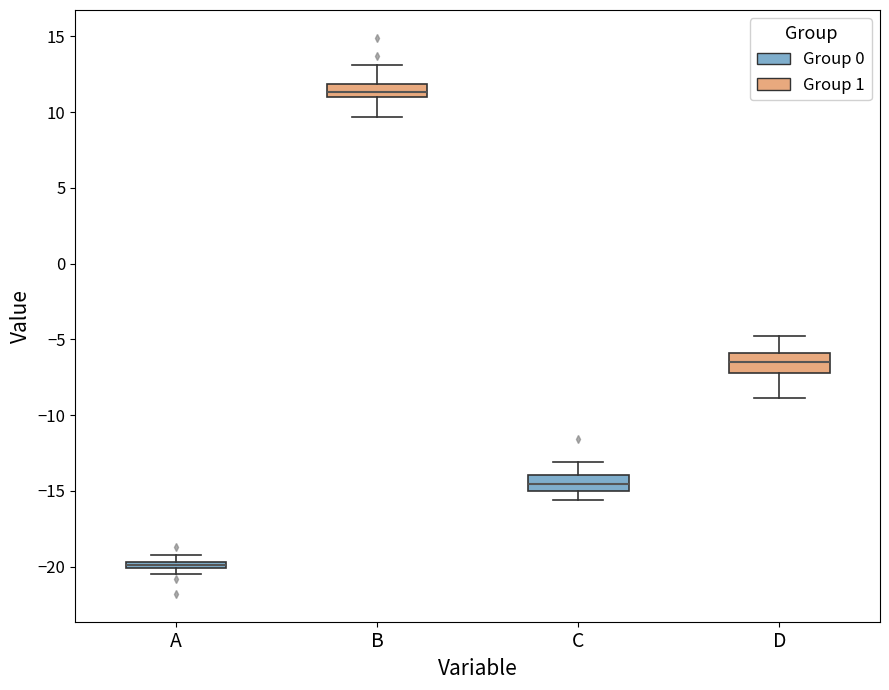

Where does the median line of the box for B sit on the y-axis? The values are not printed on the chart, so give them approximately, as read against the axis.

11.5